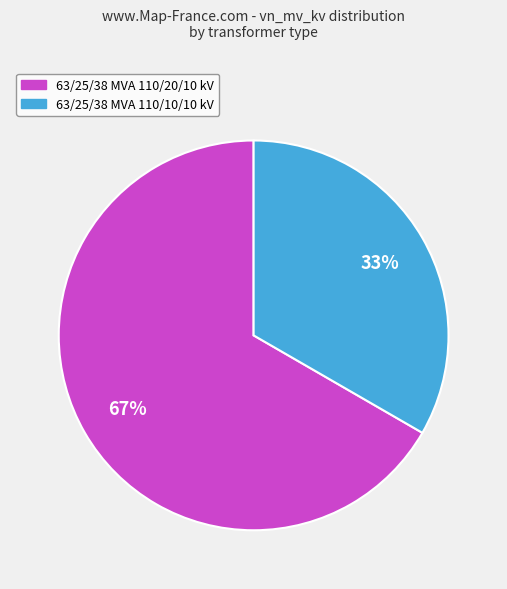

Which category has the biggest portion of the pie?

63/25/38 MVA 110/20/10 kV